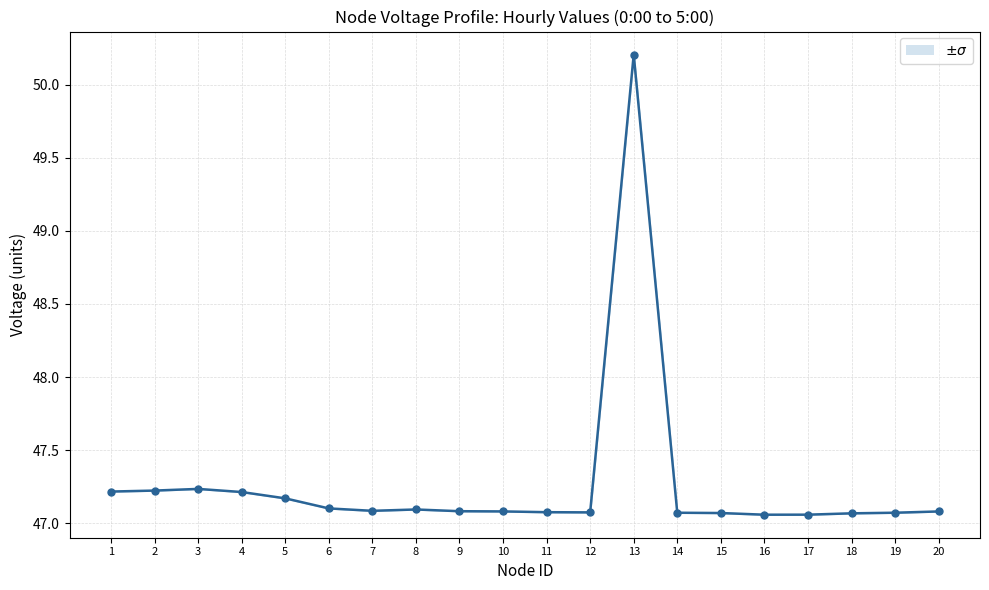

Does the chart display data point markers on the line(s)?

Yes